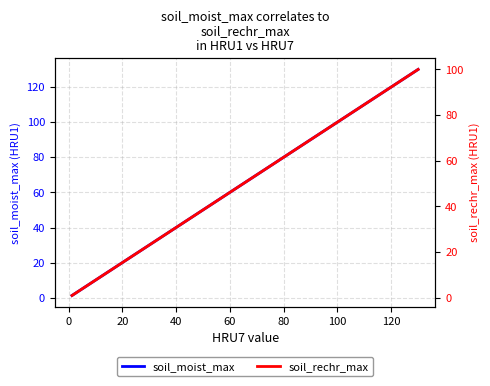

Where is soil_rechr_max nearest to the value 50?

60